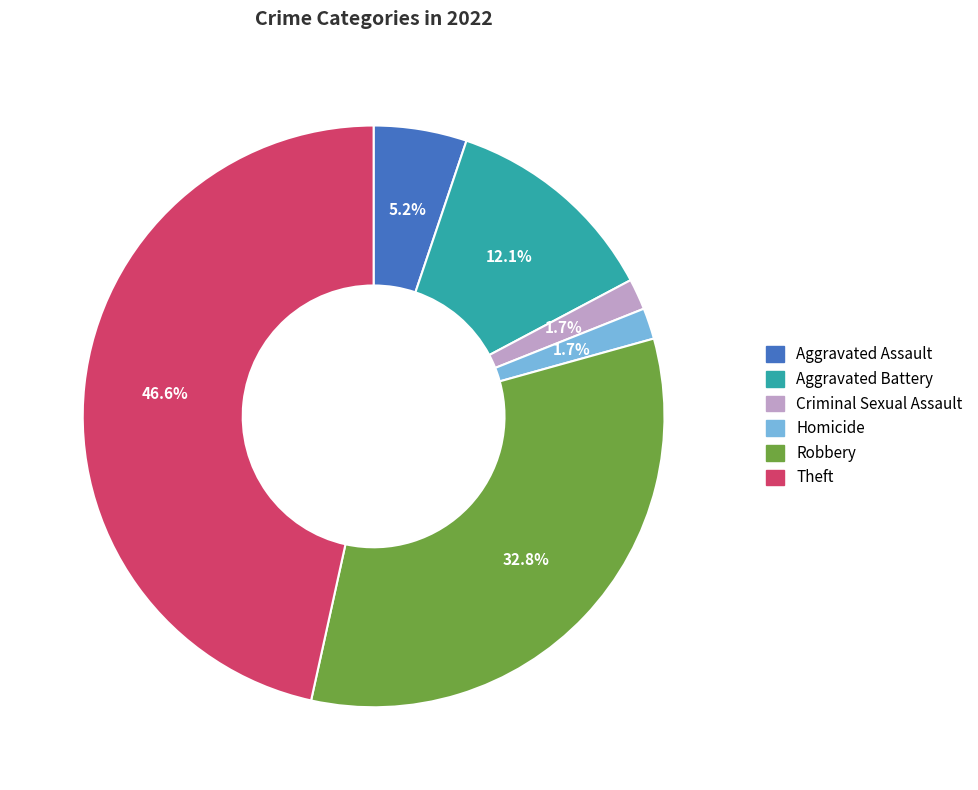

The Theft slice represents 36% of the pie. True or false?

False